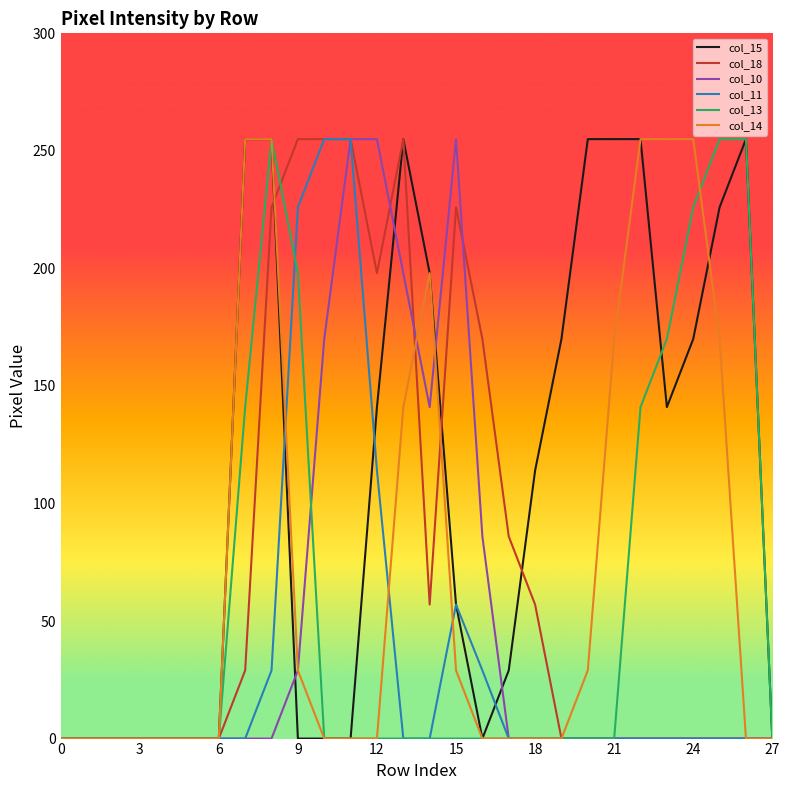

What is the maximum value shown in the chart?

255